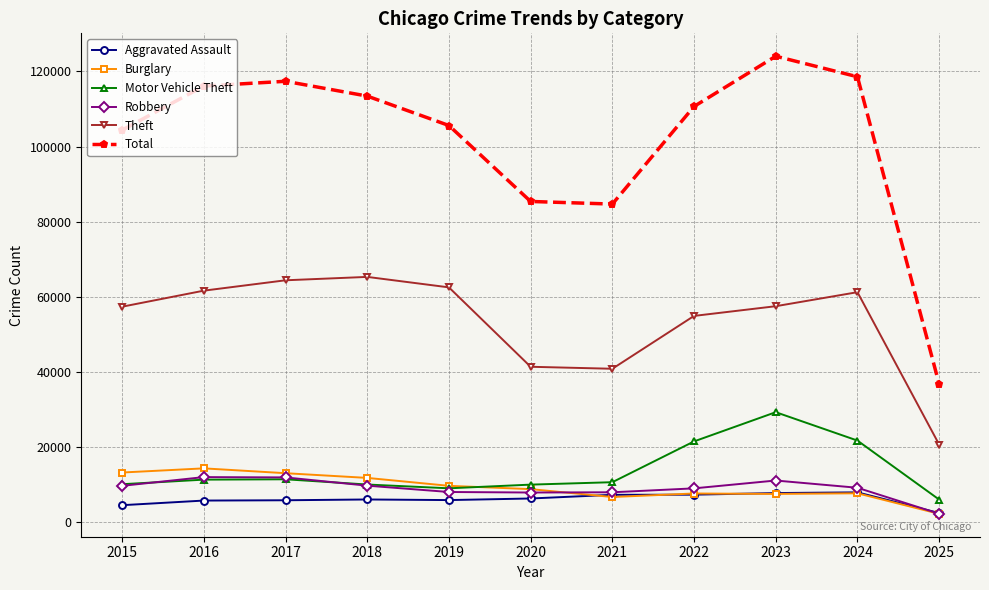

What is the greatest value displayed?

124070